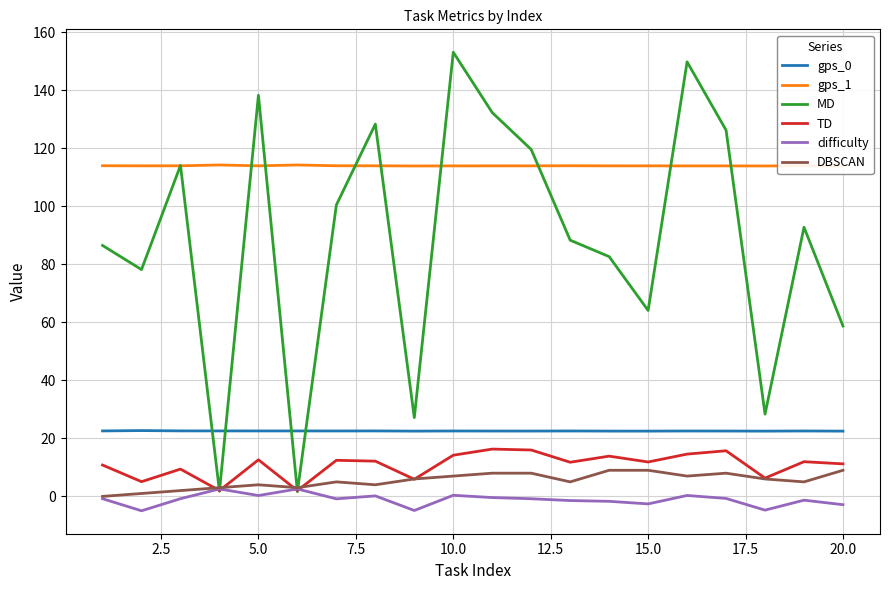

Which series has the largest total across all categories?

gps_1